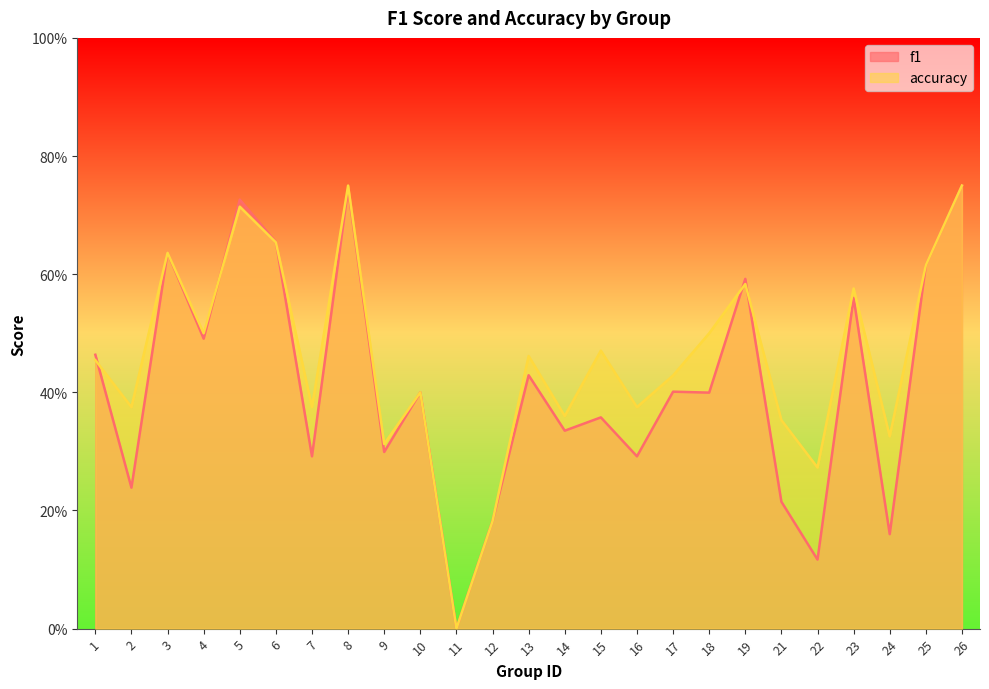

Rank the categories by f1 value from lowest to highest.

11, 22, 24, 12, 21, 2, 7, 16, 9, 14, 15, 18, 10, 17, 13, 1, 4, 23, 19, 25, 3, 6, 5, 8, 26